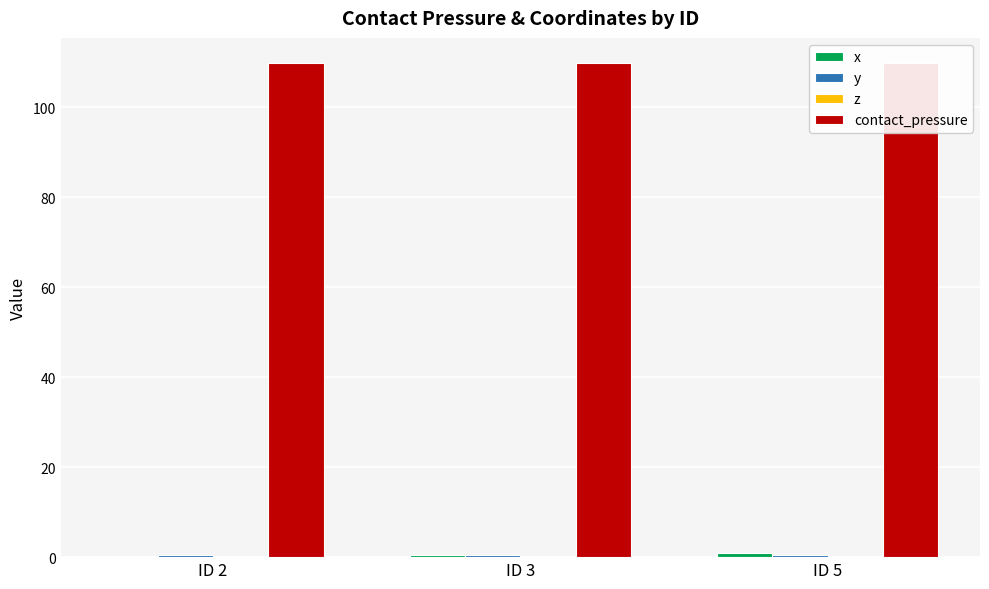

What is the value of the contact_pressure bar at the 2nd from the left?

109.9